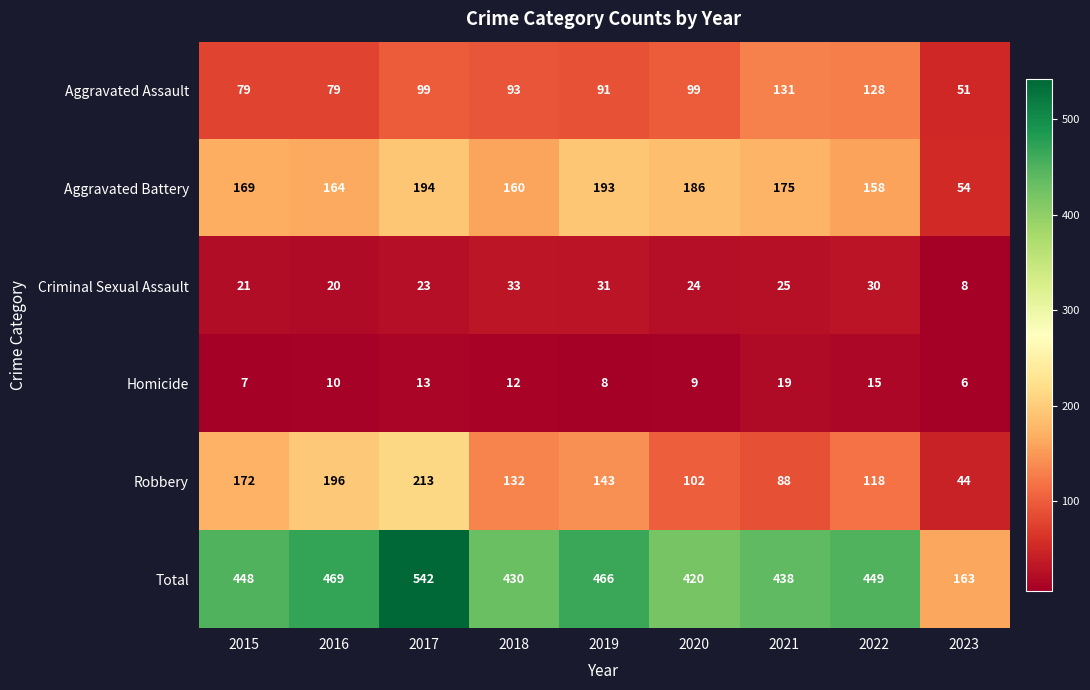

At 2017, list the series in order from smallest to largest.

Homicide, Criminal Sexual Assault, Aggravated Assault, Aggravated Battery, Robbery, Total